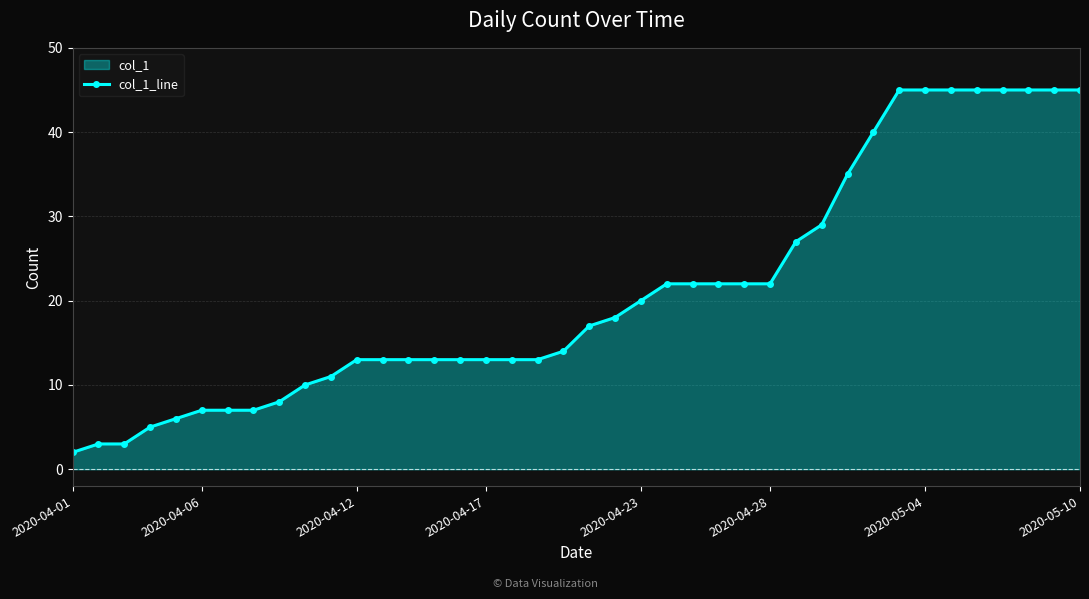

True or false: the data has more than 2 interior local peaks.

False